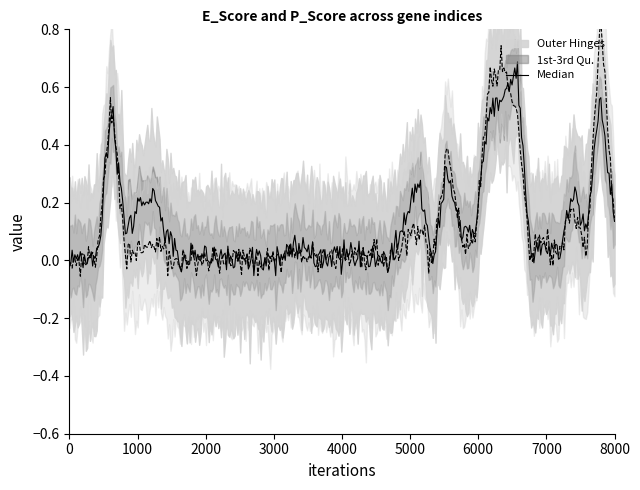

Reading left to right, what are all the values shown in this chart?

E_Score: 0.0	0.0	0.0	0.6	0.0	0.0	0.1	0.0	0.0	0.0	0.0	0.0	0.0	0.0	0.0	0.0	0.0	0.0	0.0	0.0	0.0	0.0	0.0	0.0	0.1	0.1	0.0	0.4	0.1	0.0	0.6	0.7	0.5	0.0	0.1	0.0	0.2	0.0	0.8	0.1
P_Score: 0.0	0.0	0.0	0.5	0.1	0.2	0.2	0.1	0.0	0.0	0.0	0.0	0.0	0.0	0.0	0.0	0.1	0.0	0.0	0.0	0.0	0.0	0.0	0.0	0.1	0.3	0.0	0.3	0.1	0.1	0.5	0.6	0.7	0.0	0.1	0.0	0.2	0.1	0.6	0.1